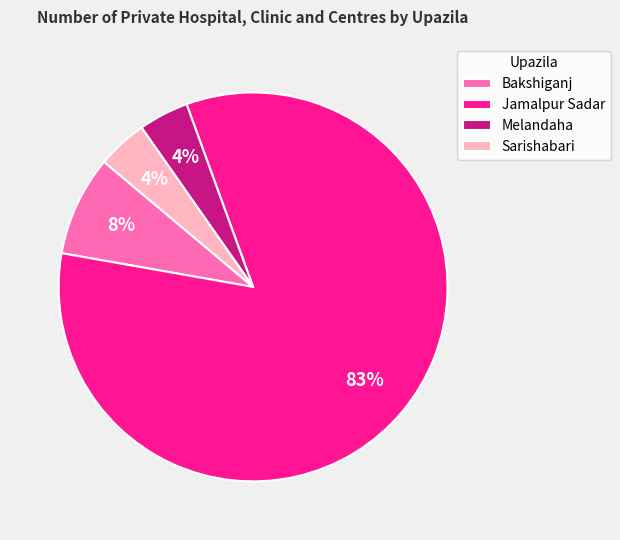

Between Jamalpur Sadar and Bakshiganj, which is larger?

Jamalpur Sadar